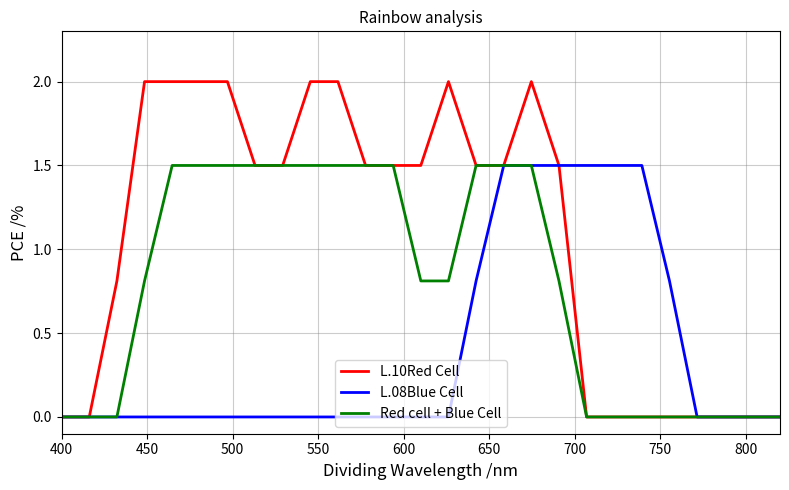

How many values in the L.10Red Cell series are below 1?

11